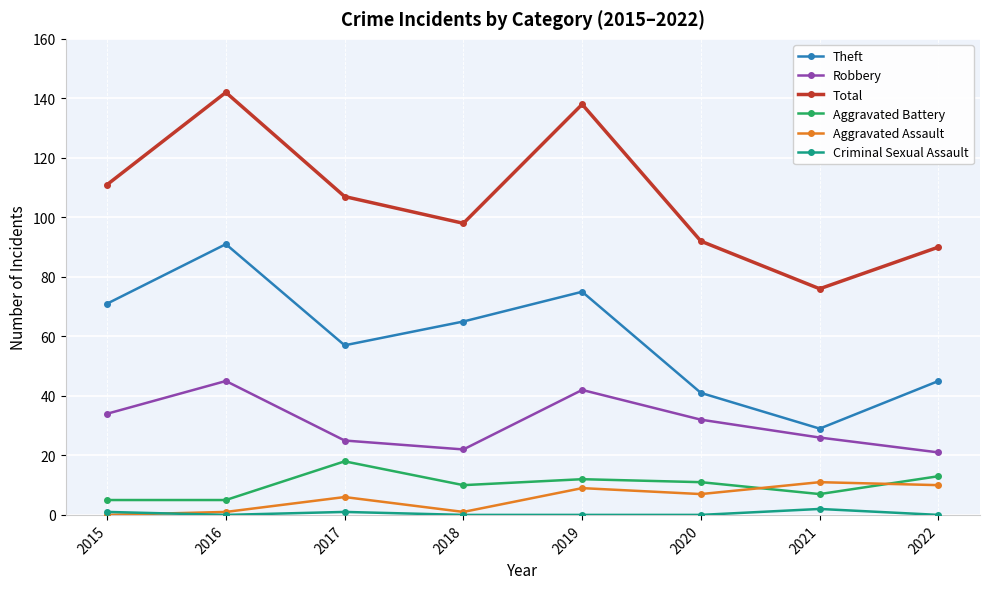

Which series has the widest spread of values?

Total